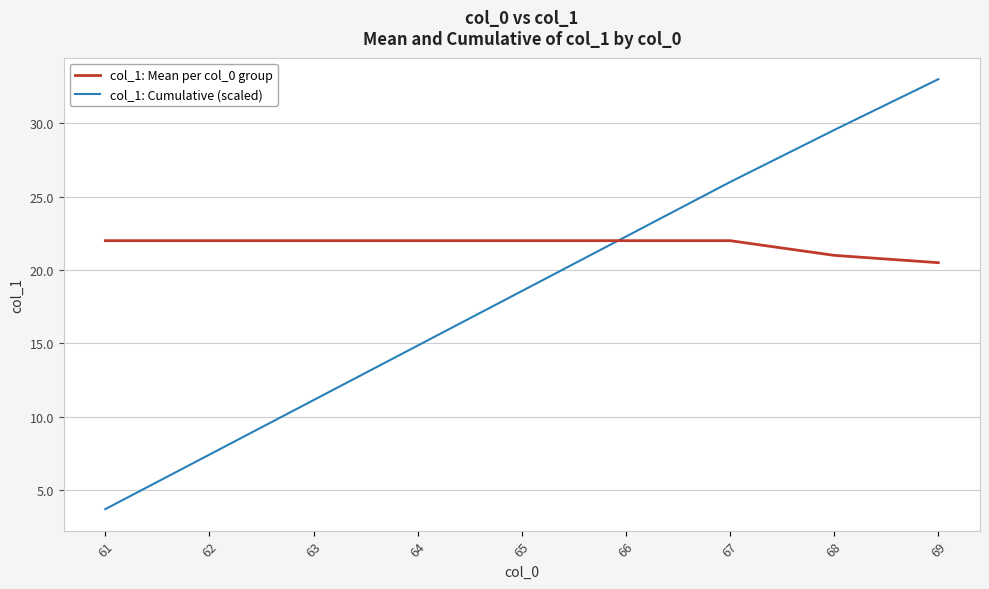

Between 65 and 67, which series saw the biggest shift?

col_1: Cumulative (scaled)